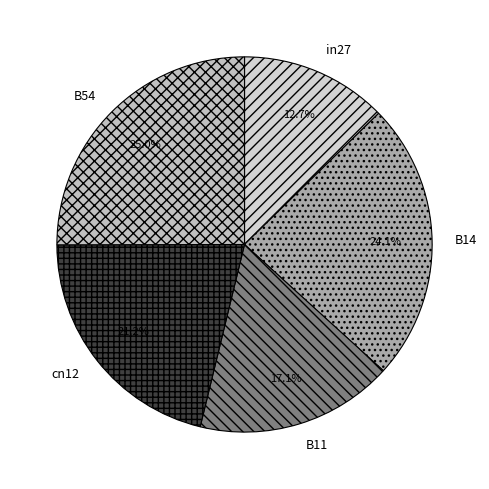

What percentage is NOT represented by B54?

75.0%